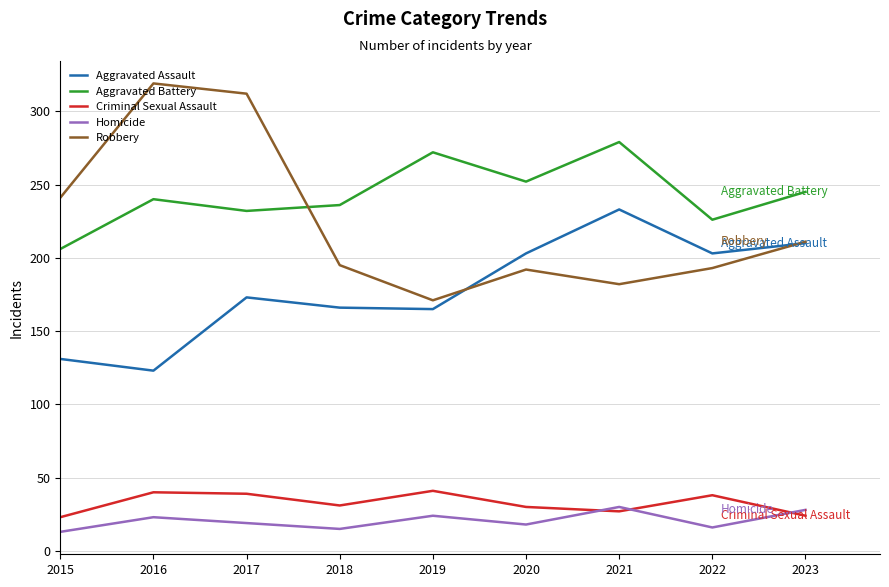

At which category is the sum across all series the highest?

2017